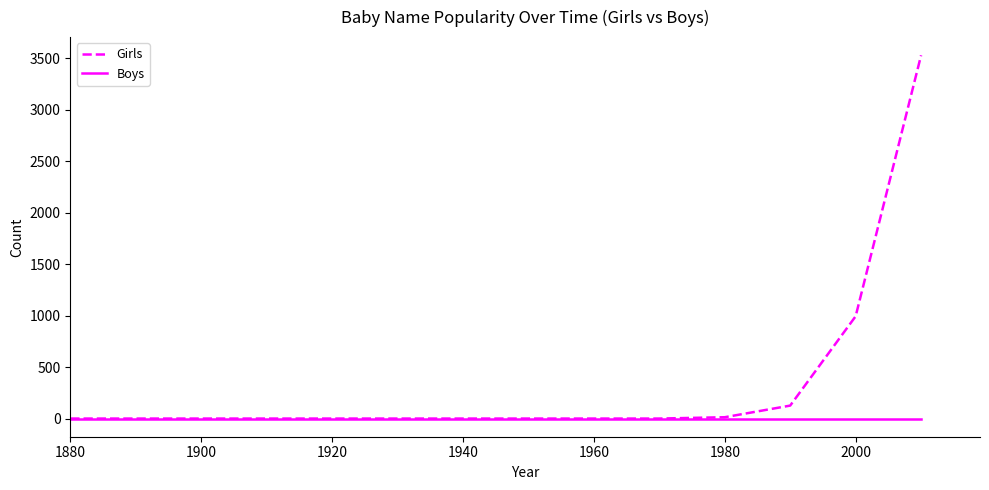

Rank the series by their maximum value, from highest to lowest.

Girls, Boys